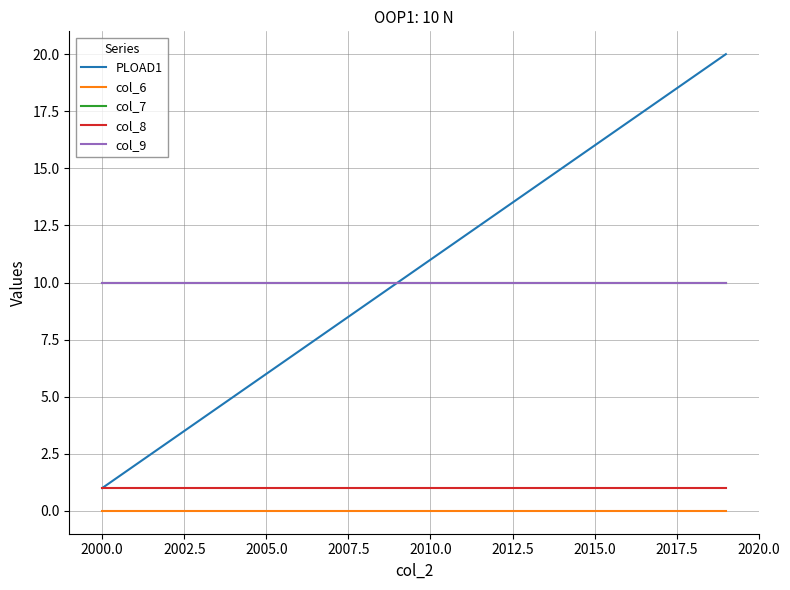

True or false: col_8 has more than 0 points higher than both neighbors.

False